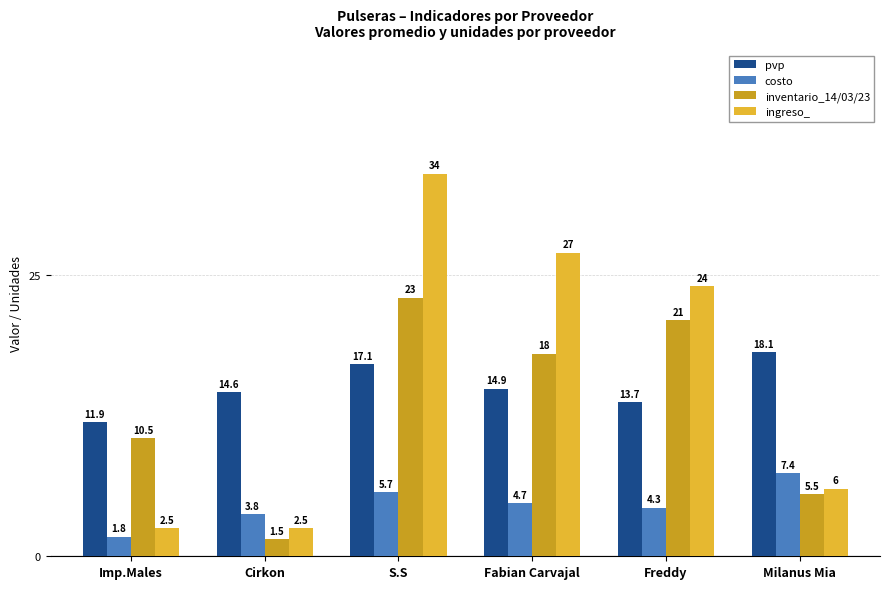

Is it true that pvp equals 13.7 at Freddy?

True